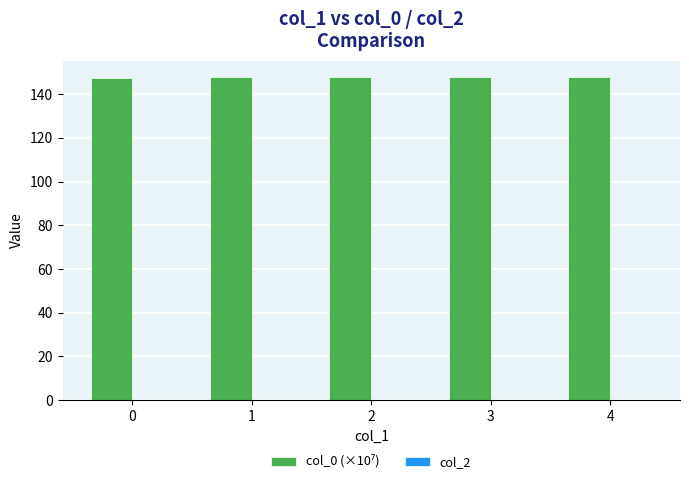

The value at 3 is 147.9. True or false?

True